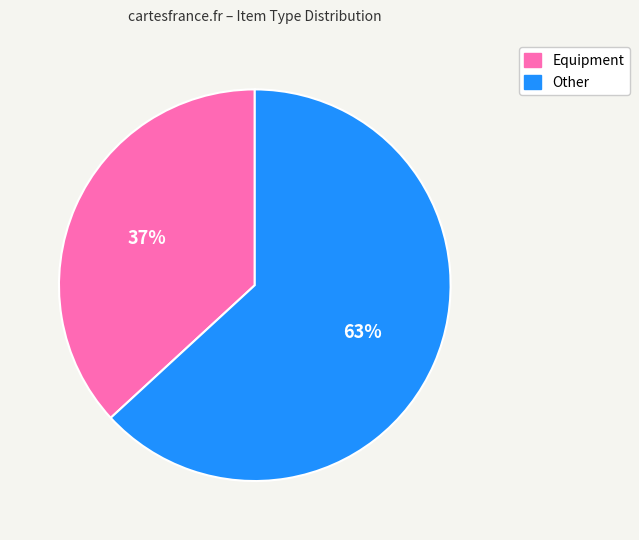

Approximately how many times larger is the value at Other compared to Equipment?

1.7